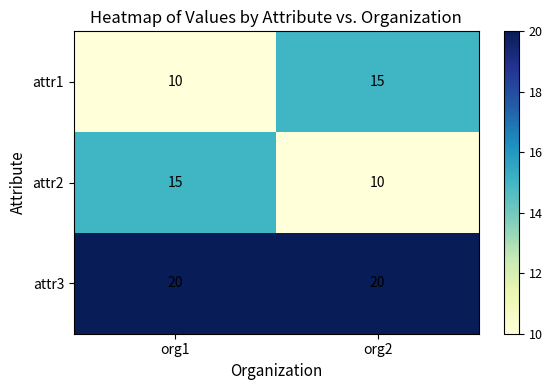

Count the number of data series in this chart.

3